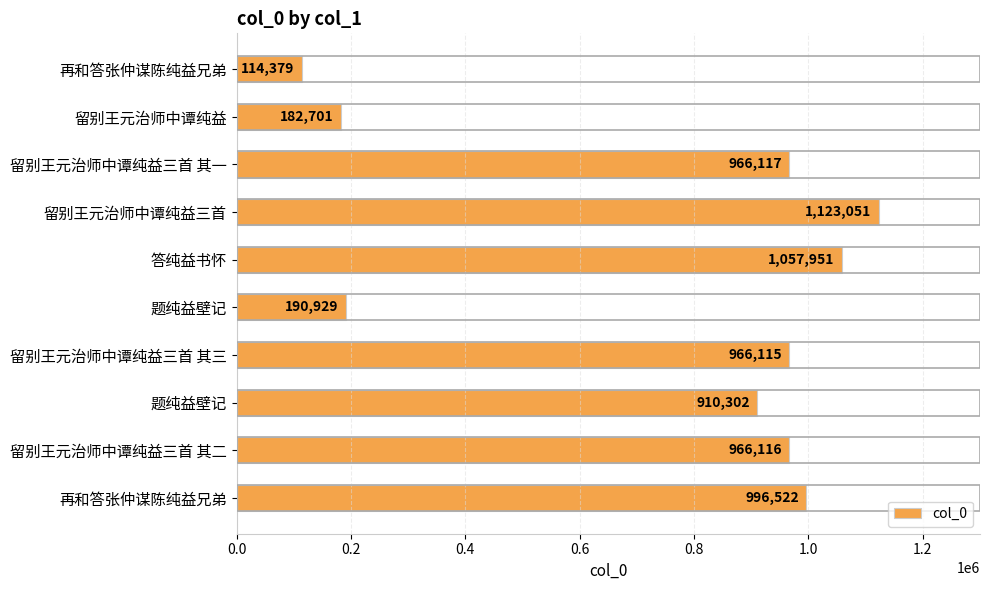

How many bars are there in total?

10